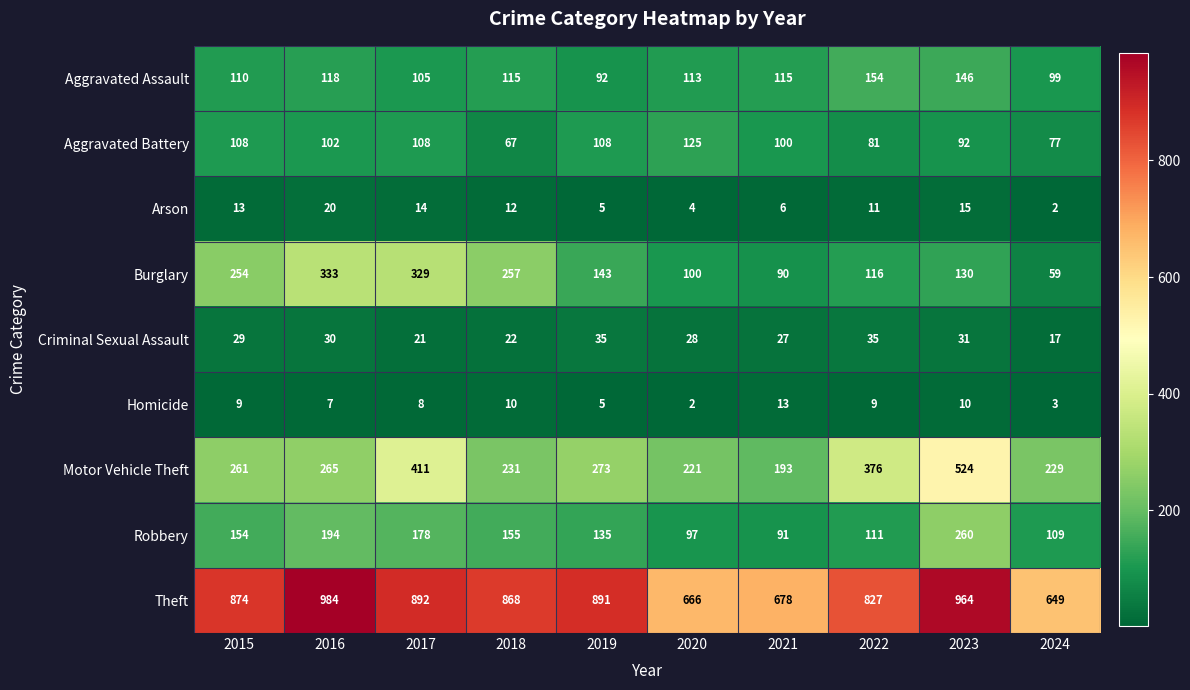

At which label is Criminal Sexual Assault closest to 26?

2021